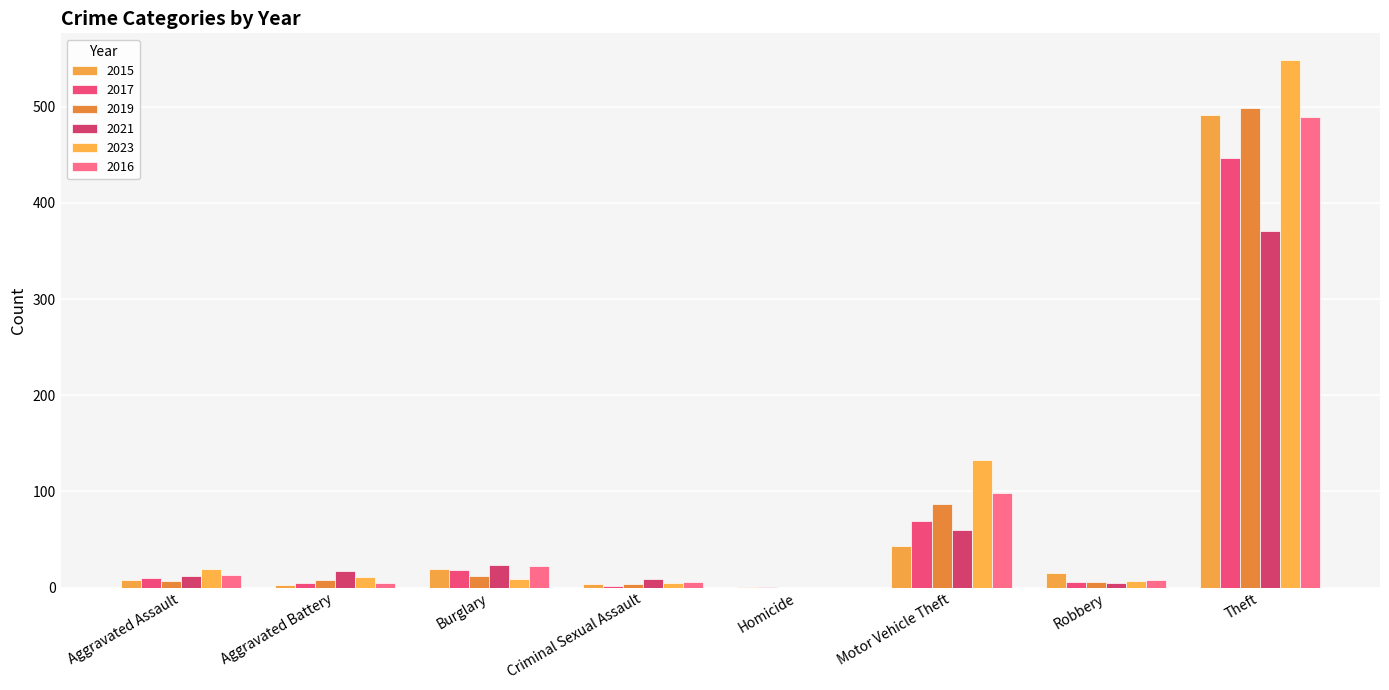

What is the difference between the 2015 values at Homicide and Aggravated Battery?

2